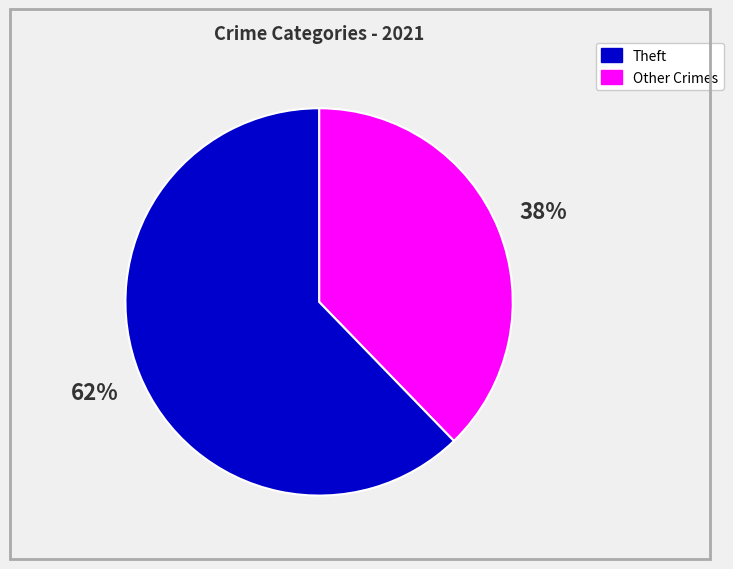

Is there a majority slice in this chart?

Yes